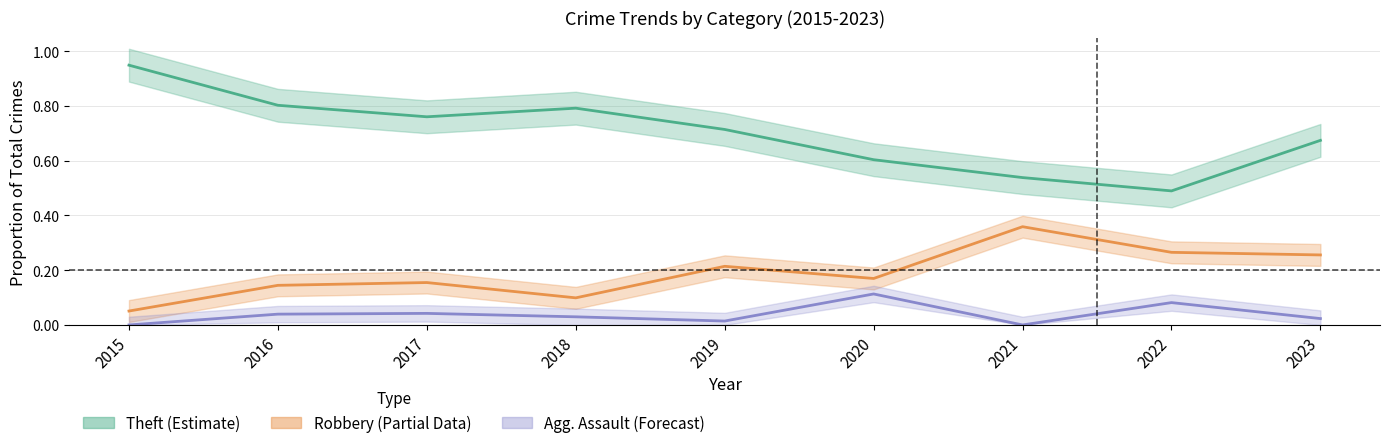

List the labels in order of Theft (Estimate) value, smallest first.

2022, 2021, 2020, 2023, 2019, 2017, 2018, 2016, 2015